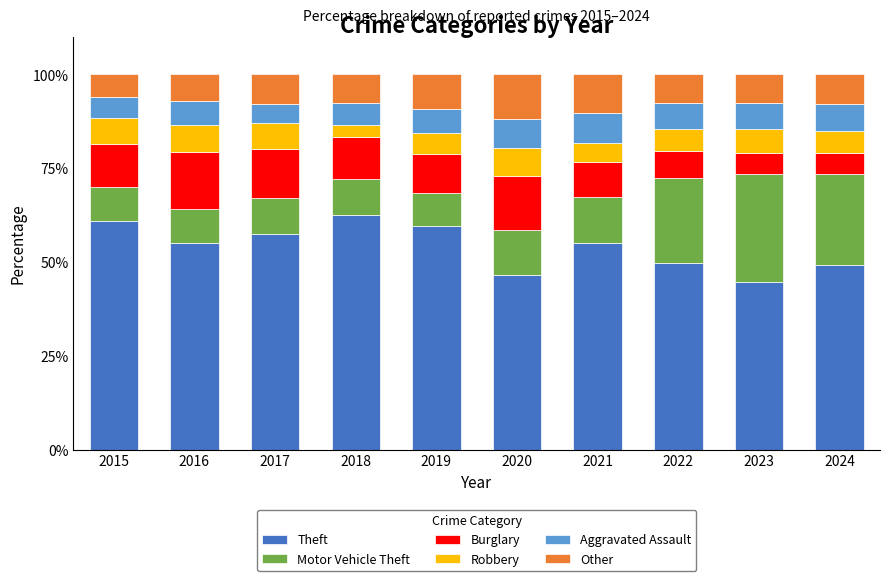

Does the chart contain any negative values?

No